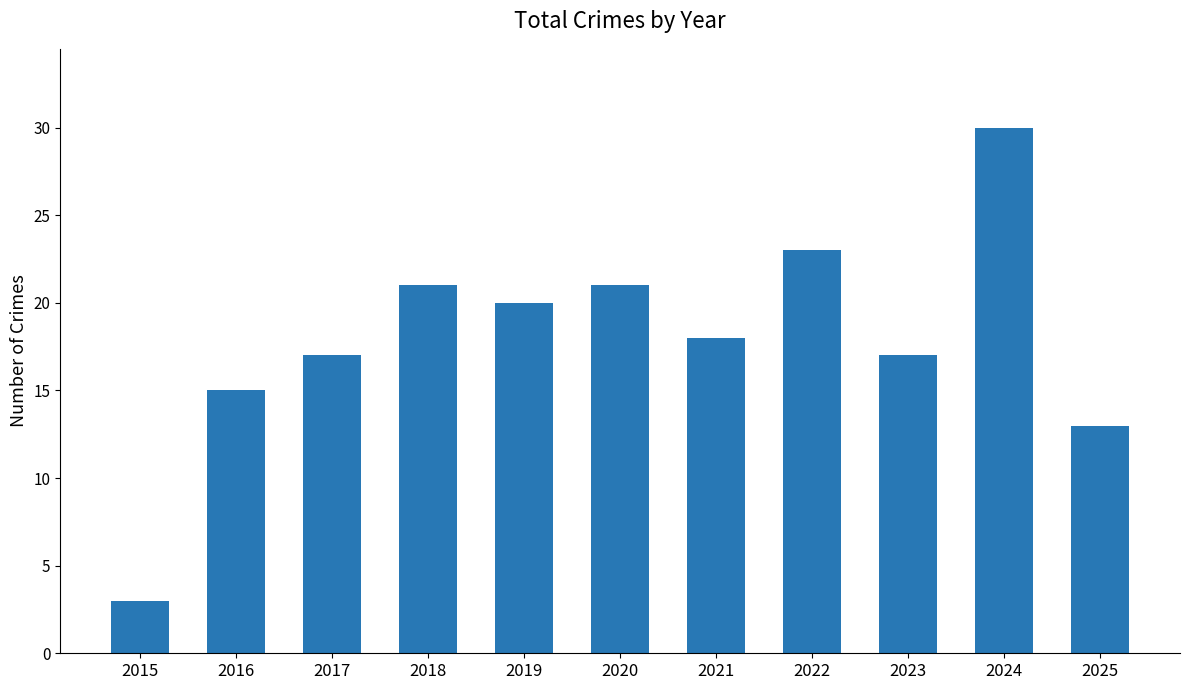

Which has a higher value, 2016 or 2015?

2016